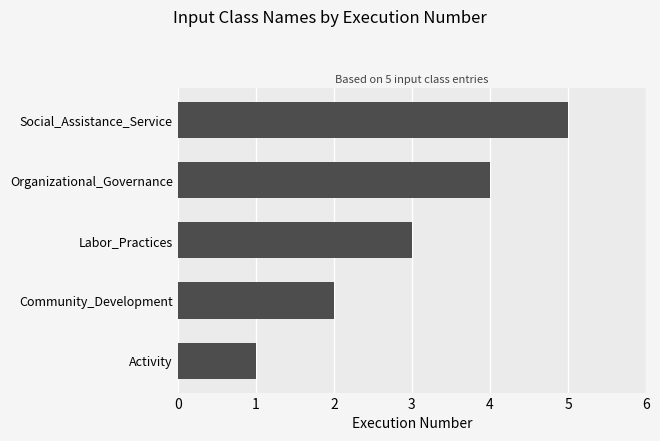

How many values are below 3?

2